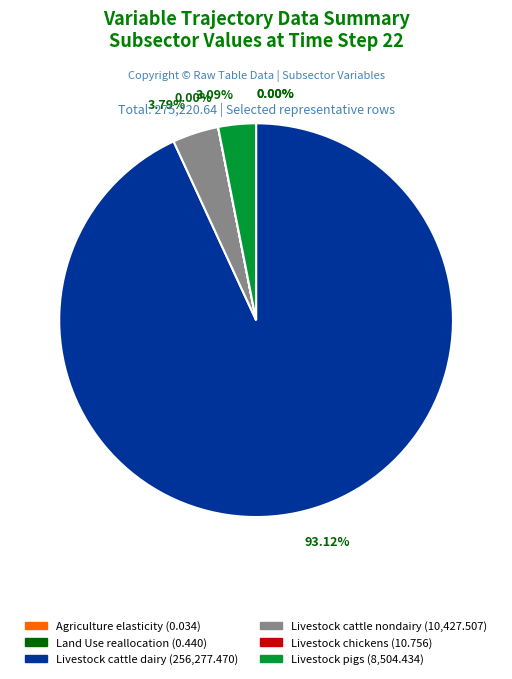

Is there any slice that represents more than half of the pie?

Yes